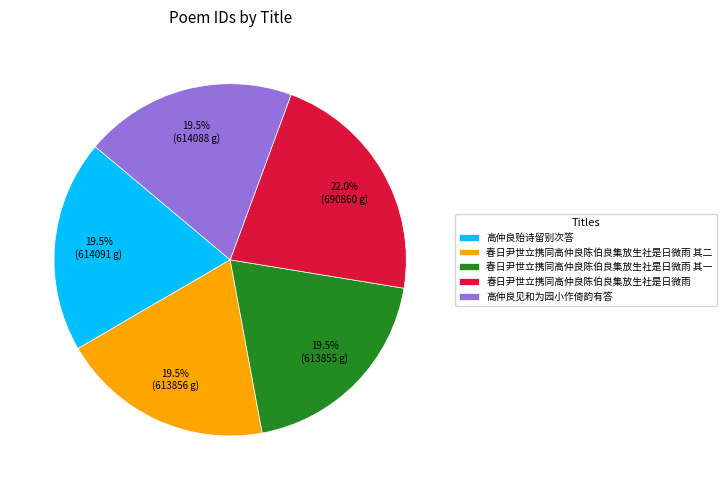

What is the largest slice in the pie chart?

春日尹世立携同高仲良陈伯良集放生社是日微雨